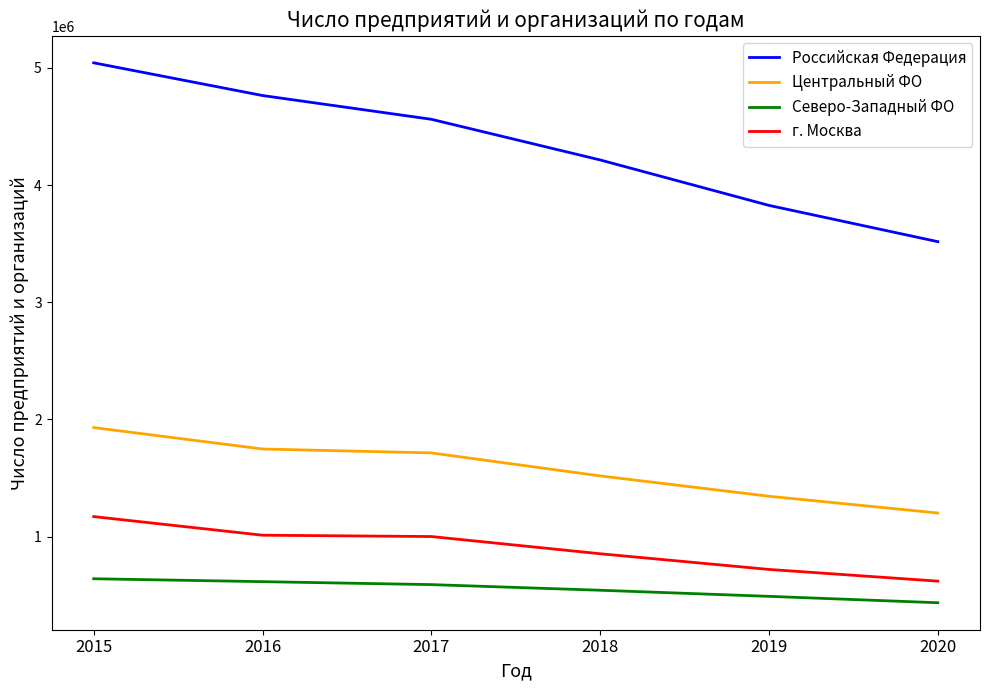

Is this an area chart (filled region under the line)?

No